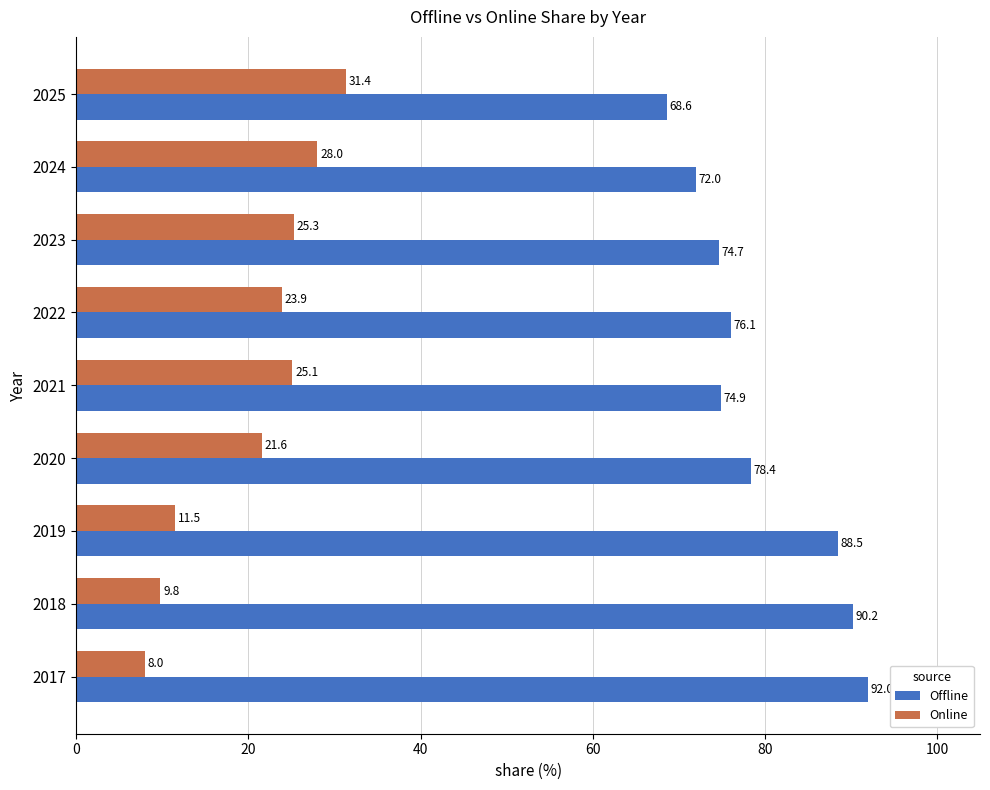

Is it true that Offline equals 111.8 at 2023?

False